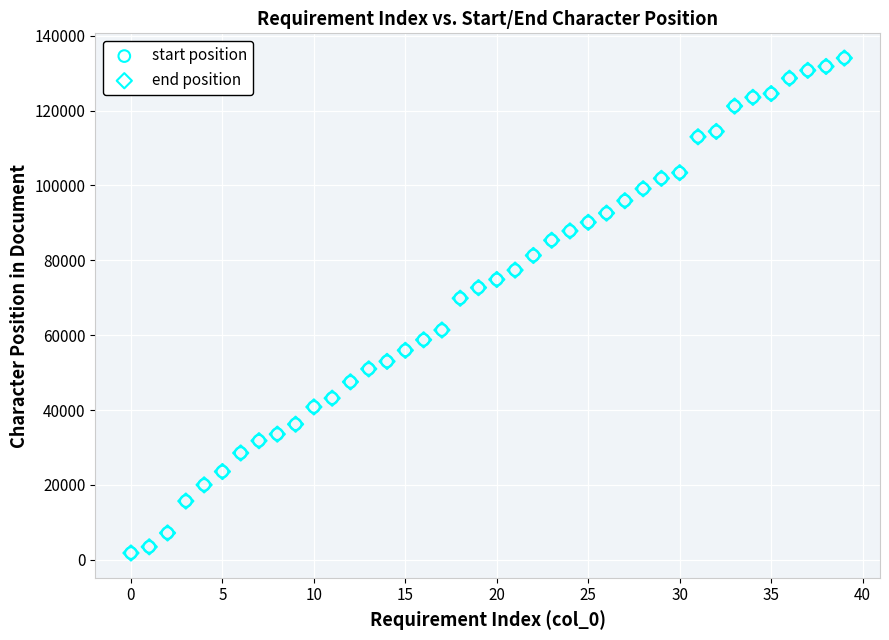

What are all the series names shown in the legend?

start position, end position